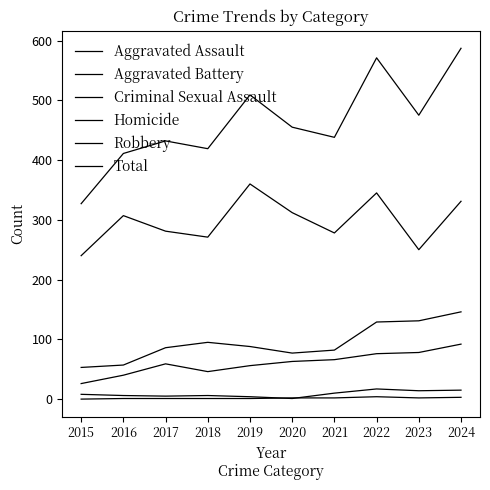

What is the value of the Criminal Sexual Assault point at the 9th from the left?

14